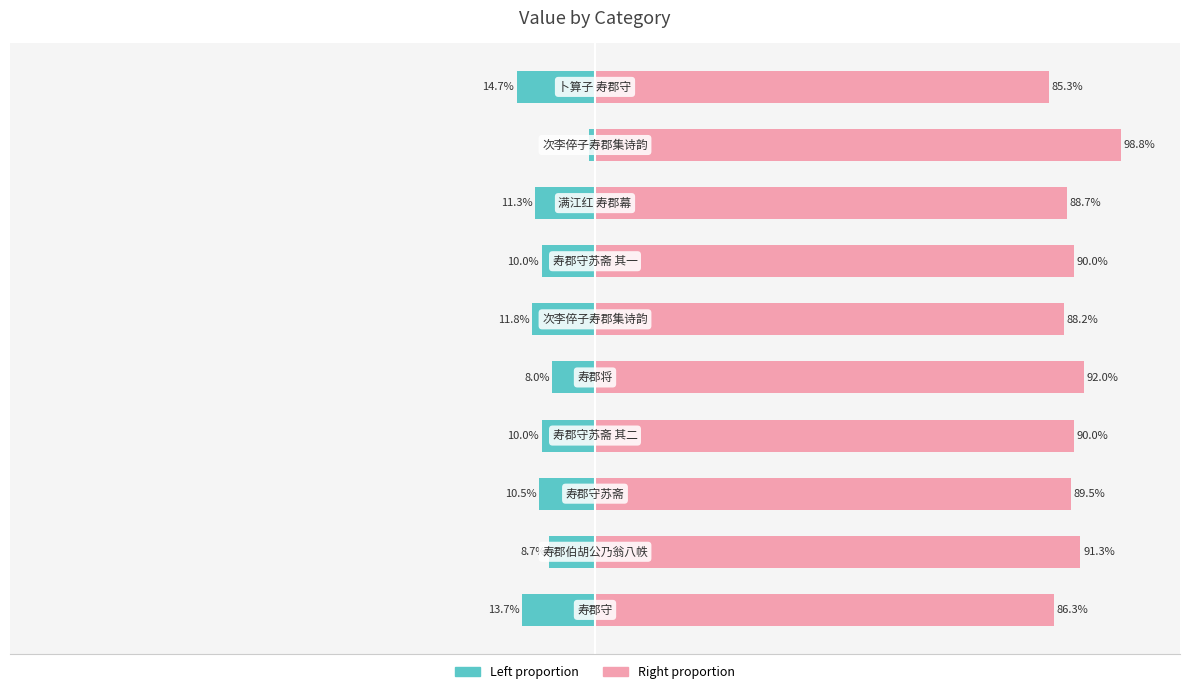

Does the chart contain stacked bars?

No